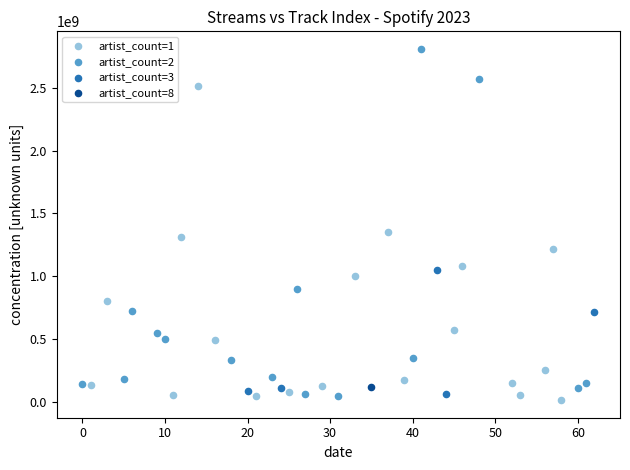

What are all the series names shown in the legend?

artist_count=1, artist_count=2, artist_count=3, artist_count=8